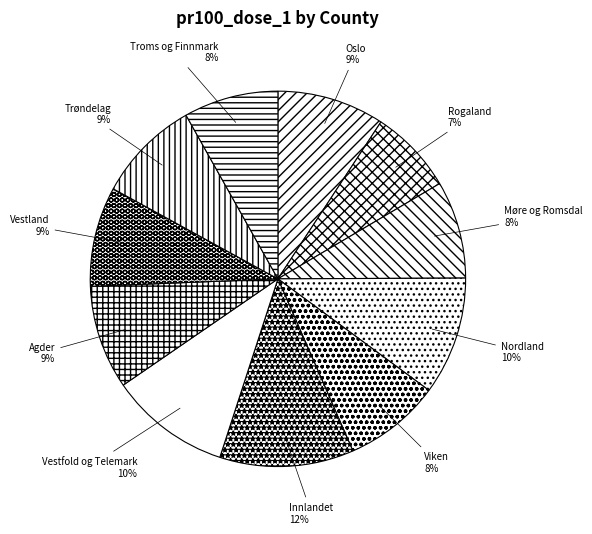

To the nearest percent, what is the average slice percentage?

9%